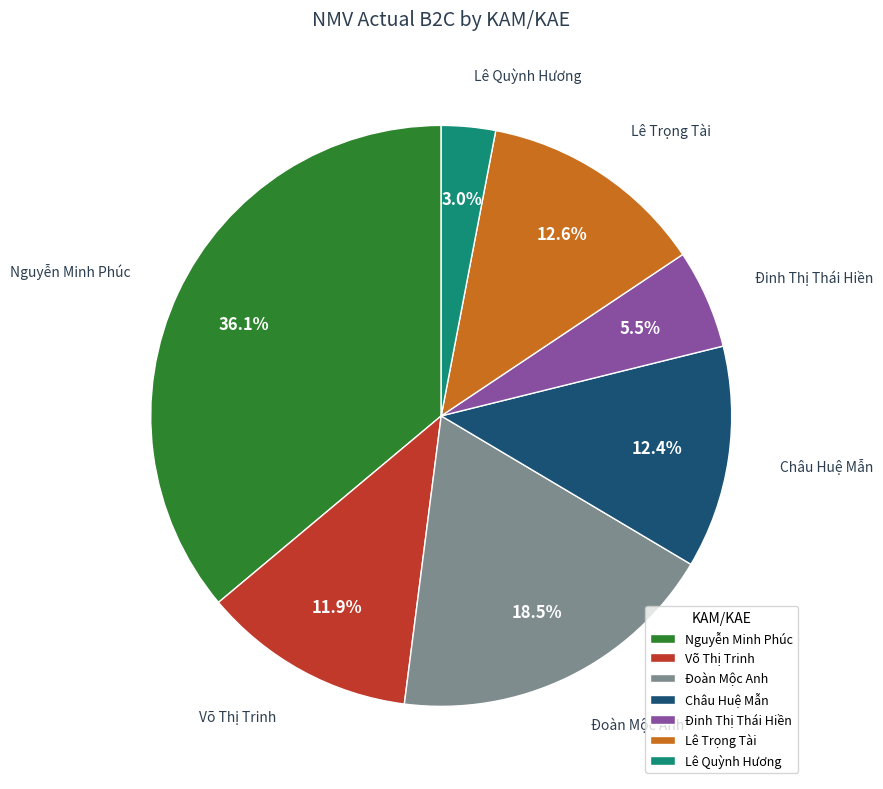

What portion of the pie excludes Nguyễn Minh Phúc?

63.9%